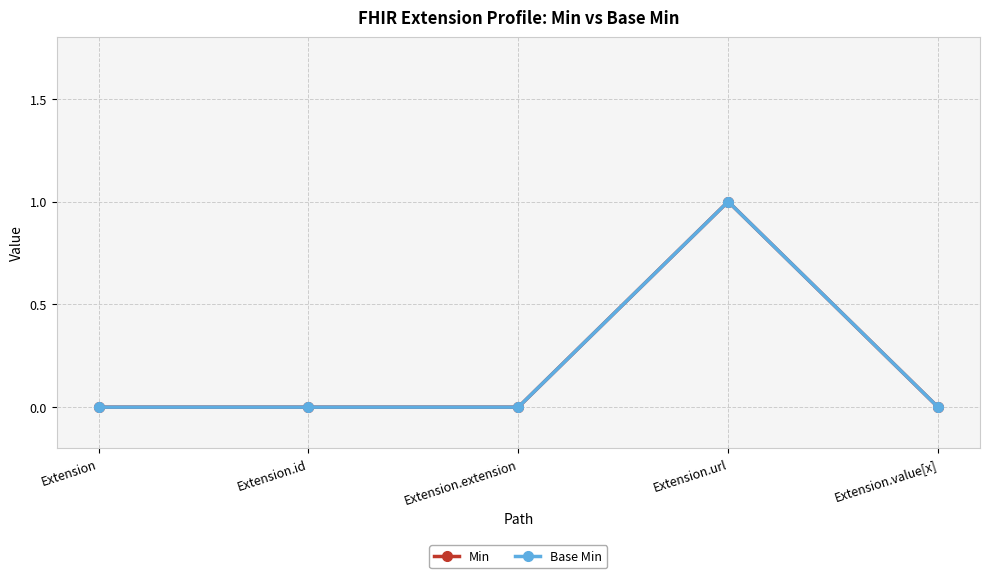

At how many categories does at least one series exceed 0?

1